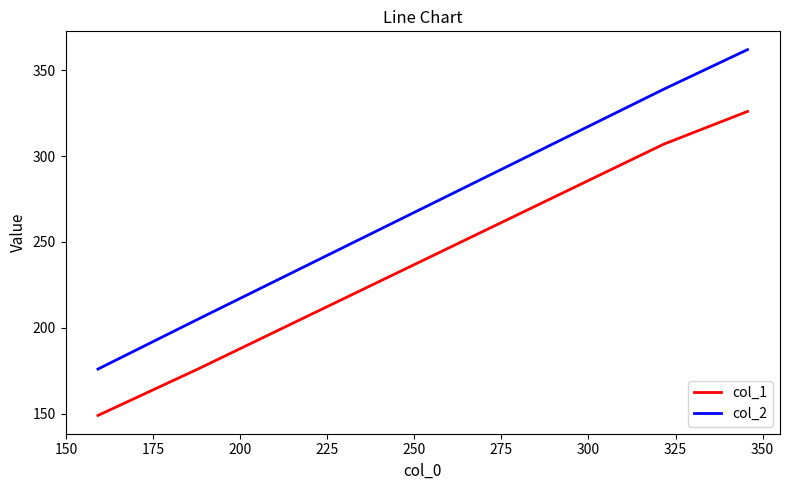

List the series in order of their peak value, highest first.

col_2, col_1